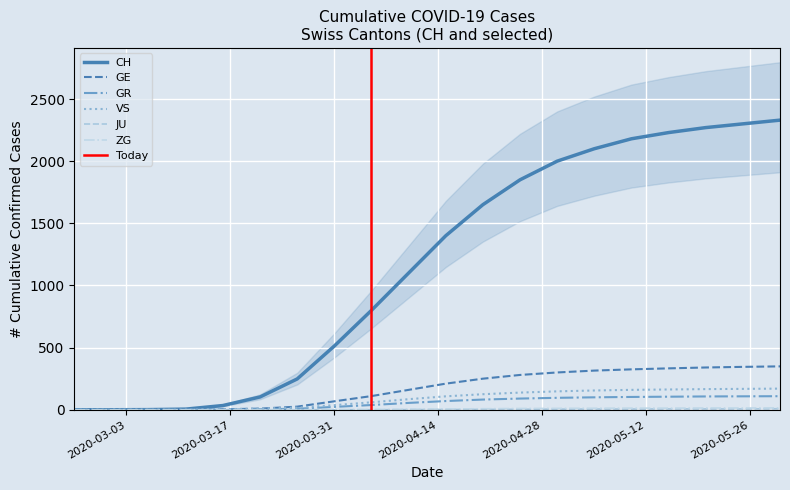

Rank the series by their maximum value, from highest to lowest.

CH, GE, VS, GR, ZG, JU